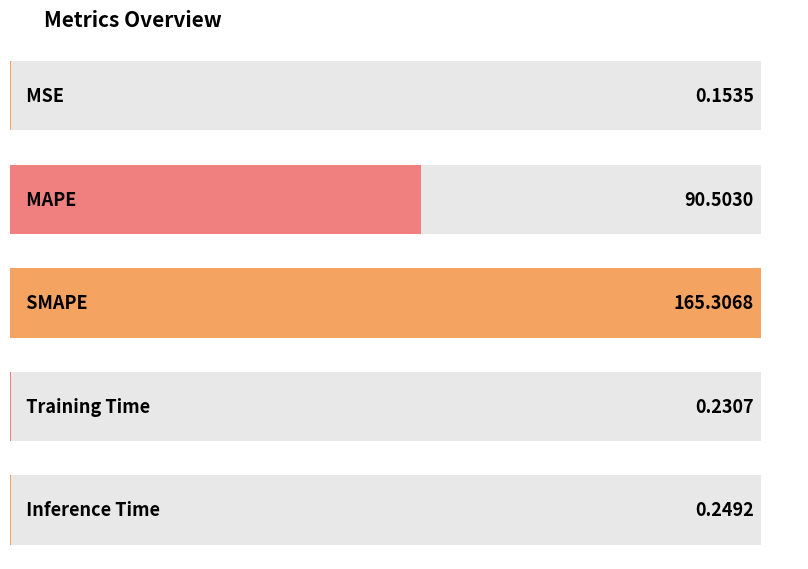

What is the difference between the values at MSE and Training Time?

0.1